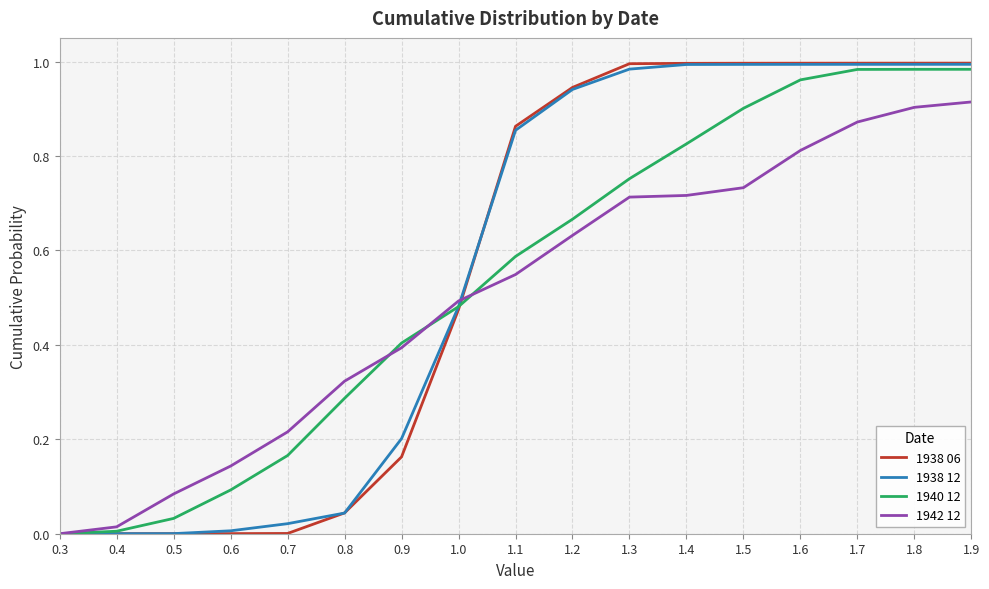

Is this an area chart (filled region under the line)?

No